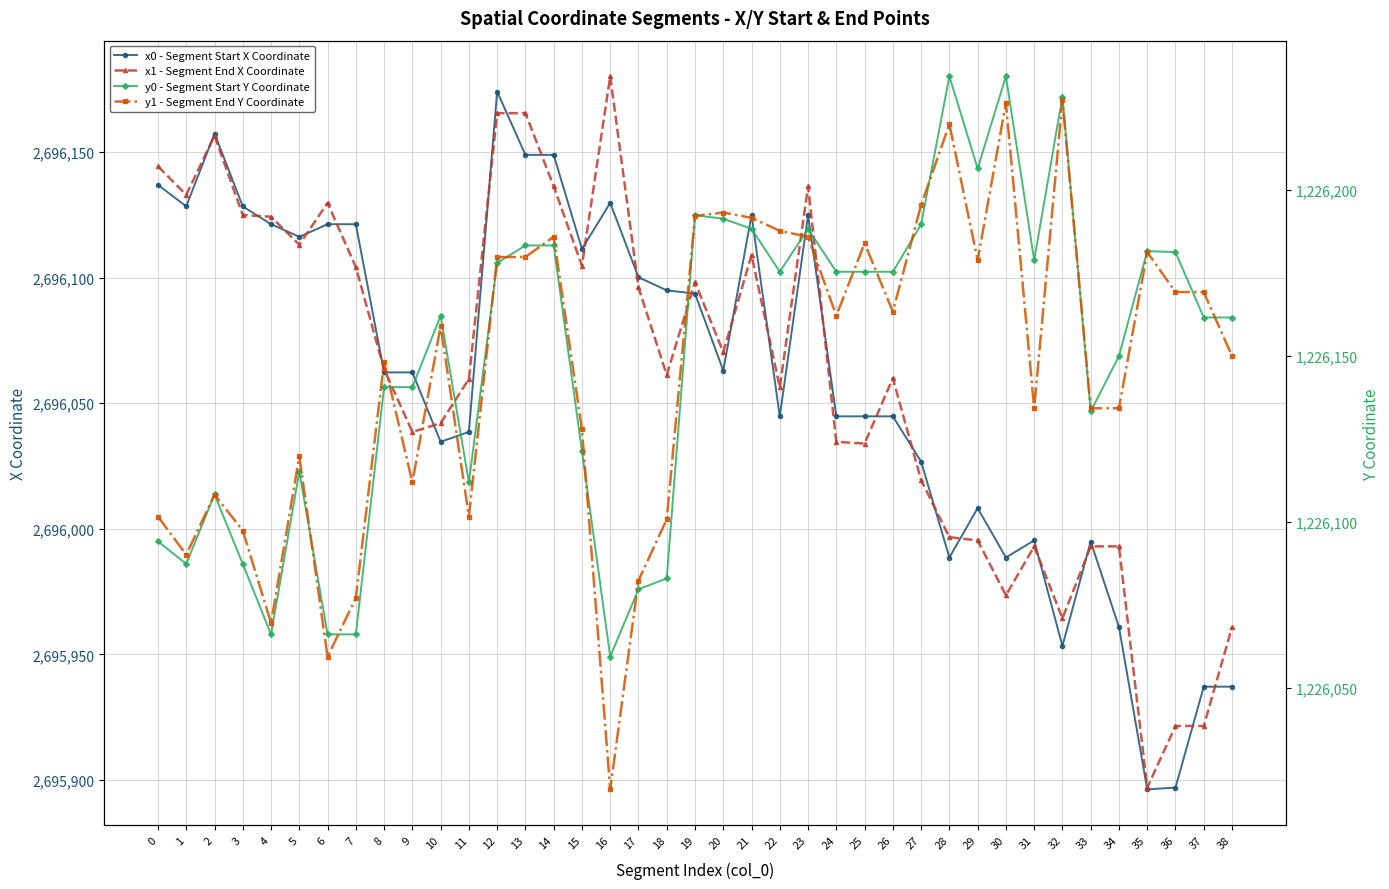

At which label is y0 - Segment Start Y Coordinate closest to 1226146?

34